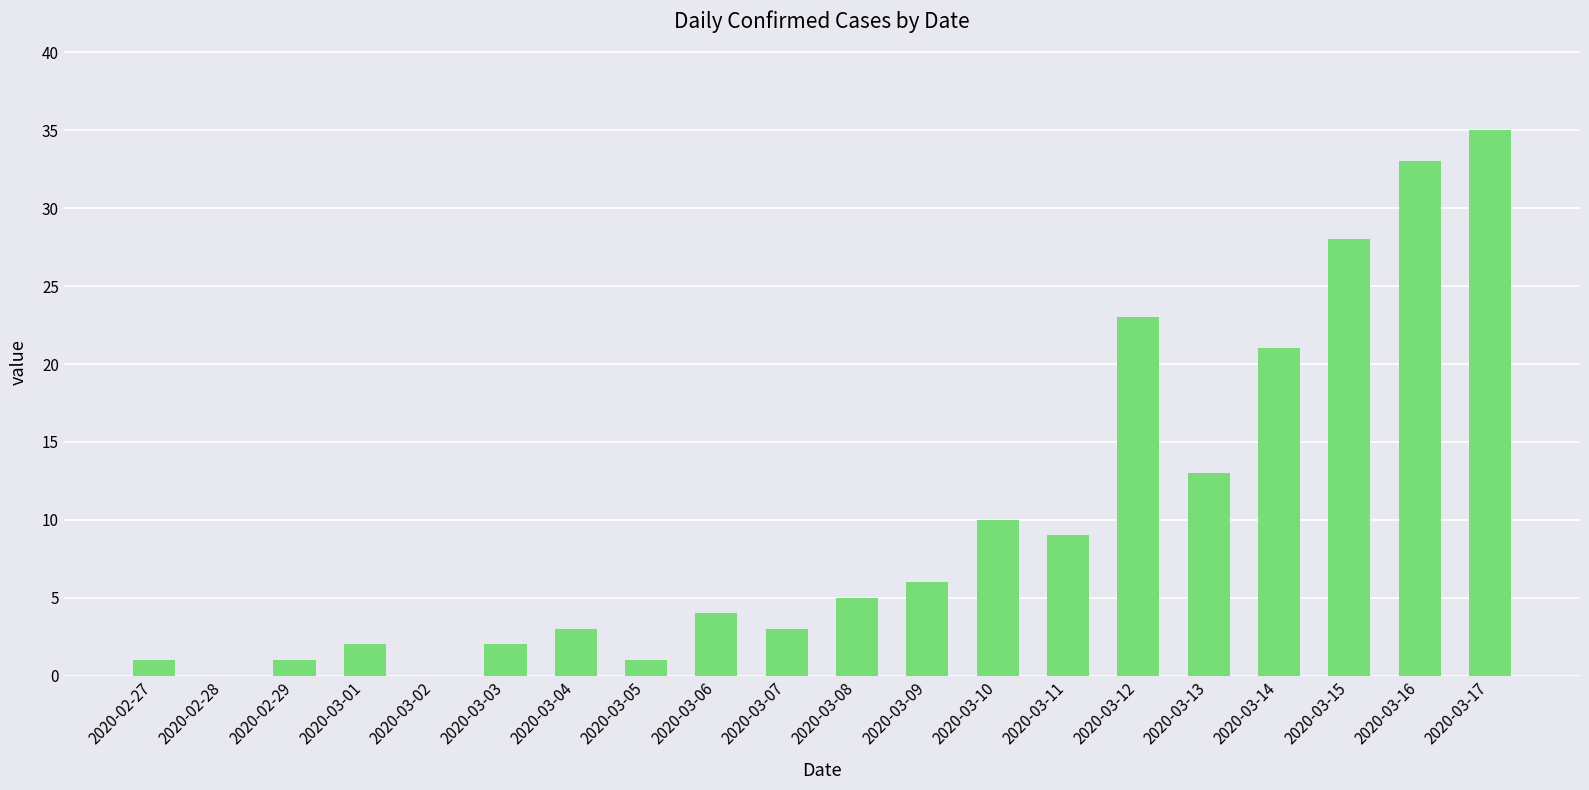

What is the sum of all values?

200